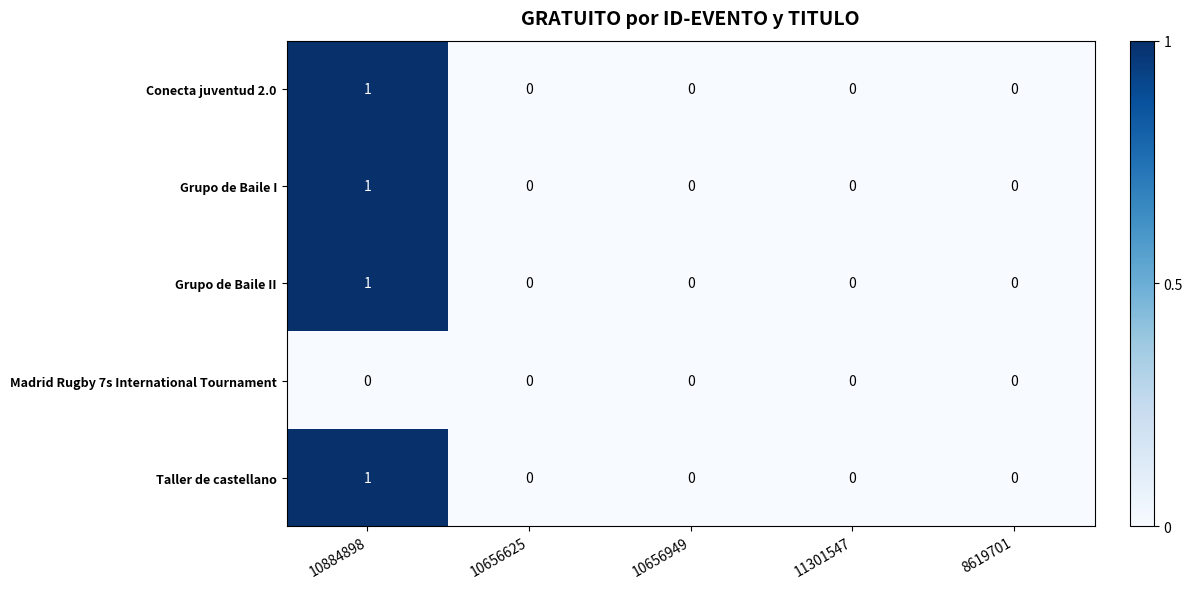

Count the number of categories in the chart.

5